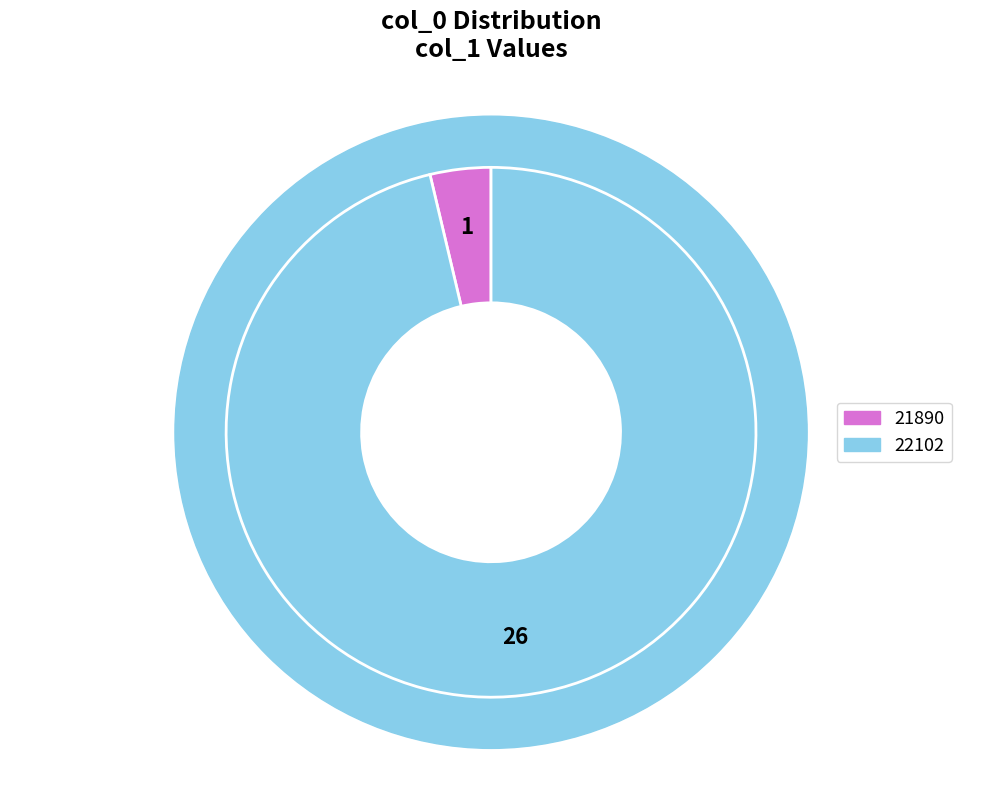

To the nearest percent, what is the combined percentage of 22102 and 21890?

100%